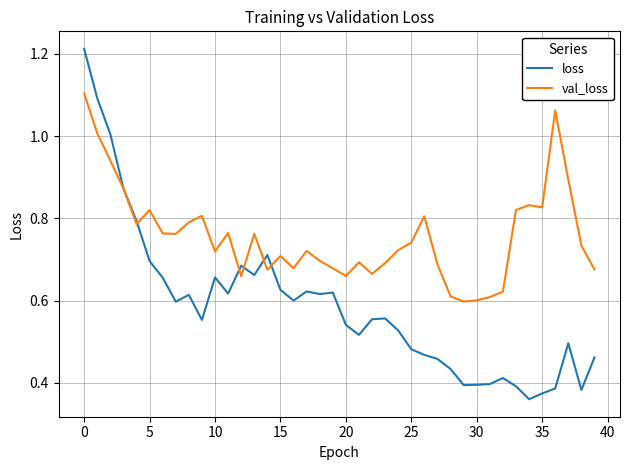

How many categories are shown in the chart?

40